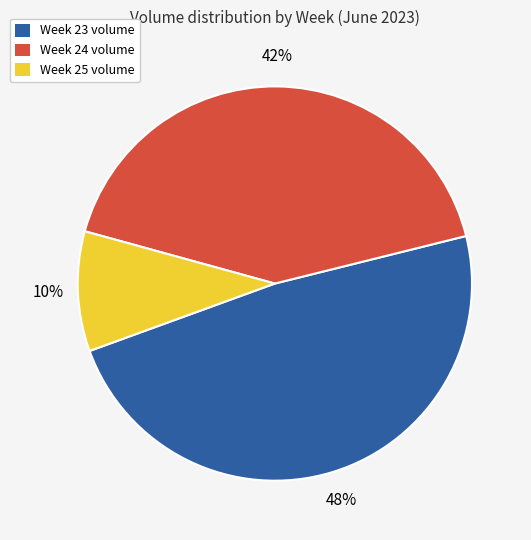

To the nearest percent, what is the difference between the largest and smallest slice percentages?

38%